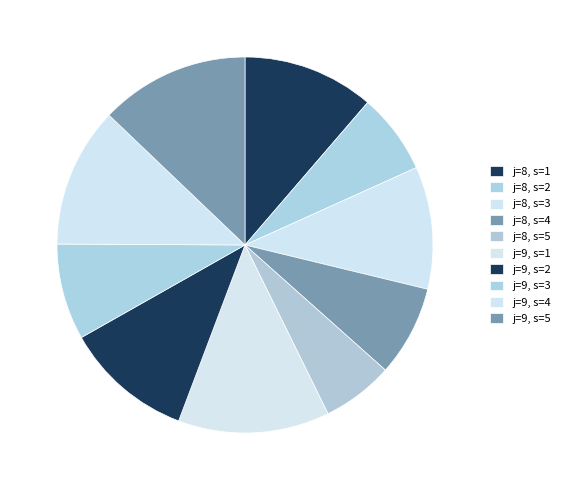

How many segments does this pie chart have?

10